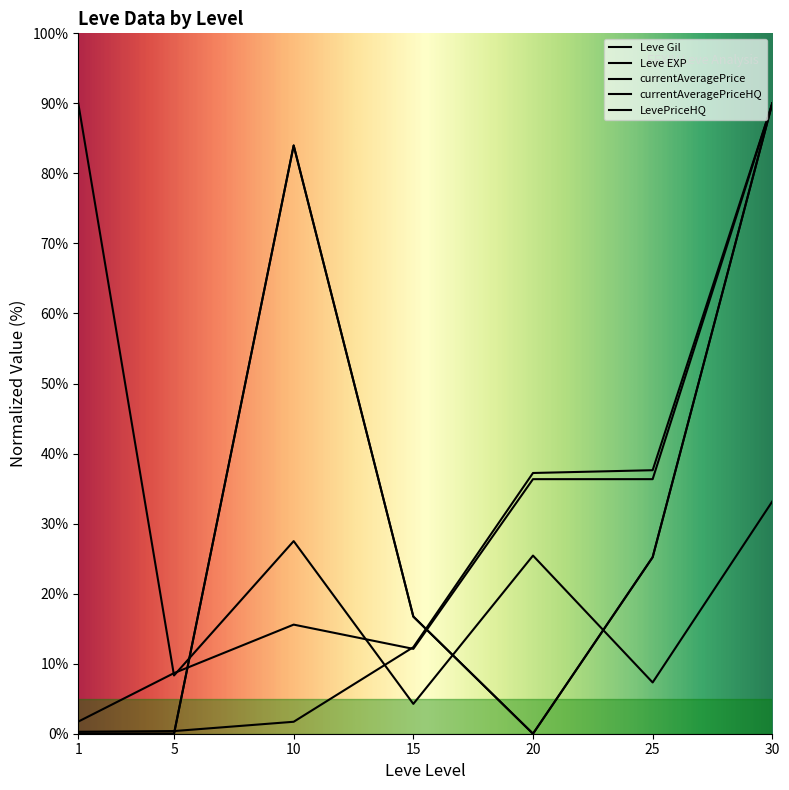

Reading right to left, transcribe all the data shown in this chart.

Leve Gil: 30=90.0	25=37.6	20=37.2	15=12.4	10=1.7	5=0.4	1=0.3
Leve EXP: 30=90.0	25=36.3	20=36.3	15=12.1	10=15.6	5=8.7	1=1.7
currentAveragePrice: 30=33.2	25=7.3	20=25.4	15=4.3	10=27.5	5=8.3	1=90.0
currentAveragePriceHQ: 30=90.0	25=25.2	20=0.0	15=16.7	10=84.0	5=0.0	1=0.0
LevePriceHQ: 30=90.0	25=25.2	20=0.0	15=16.7	10=84.0	5=0.0	1=0.0